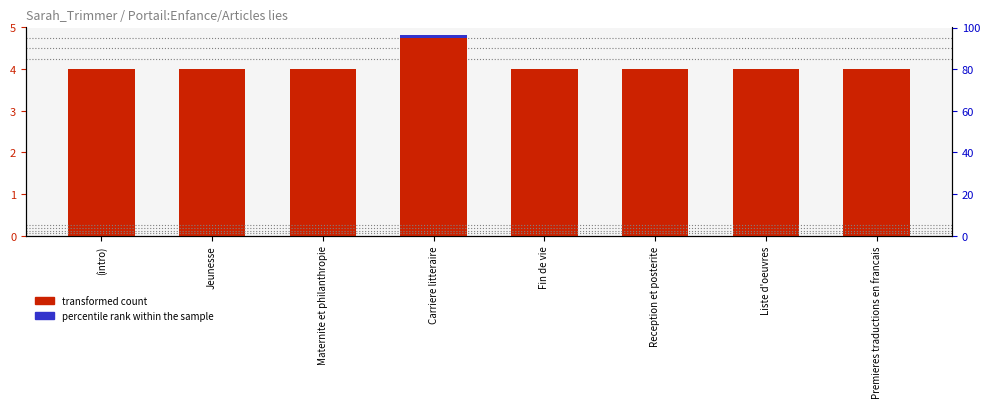

What is the label of the 1st bar from the right?

Premieres traductions en francais